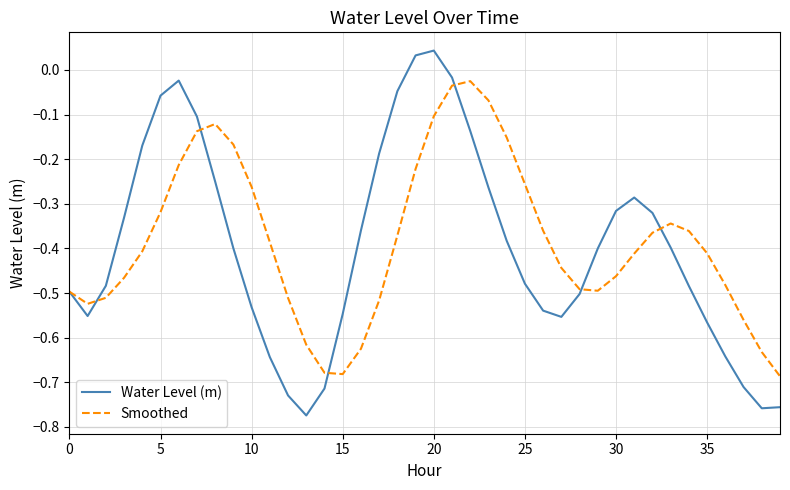

Which series has the largest range (max minus min)?

Water Level (m)